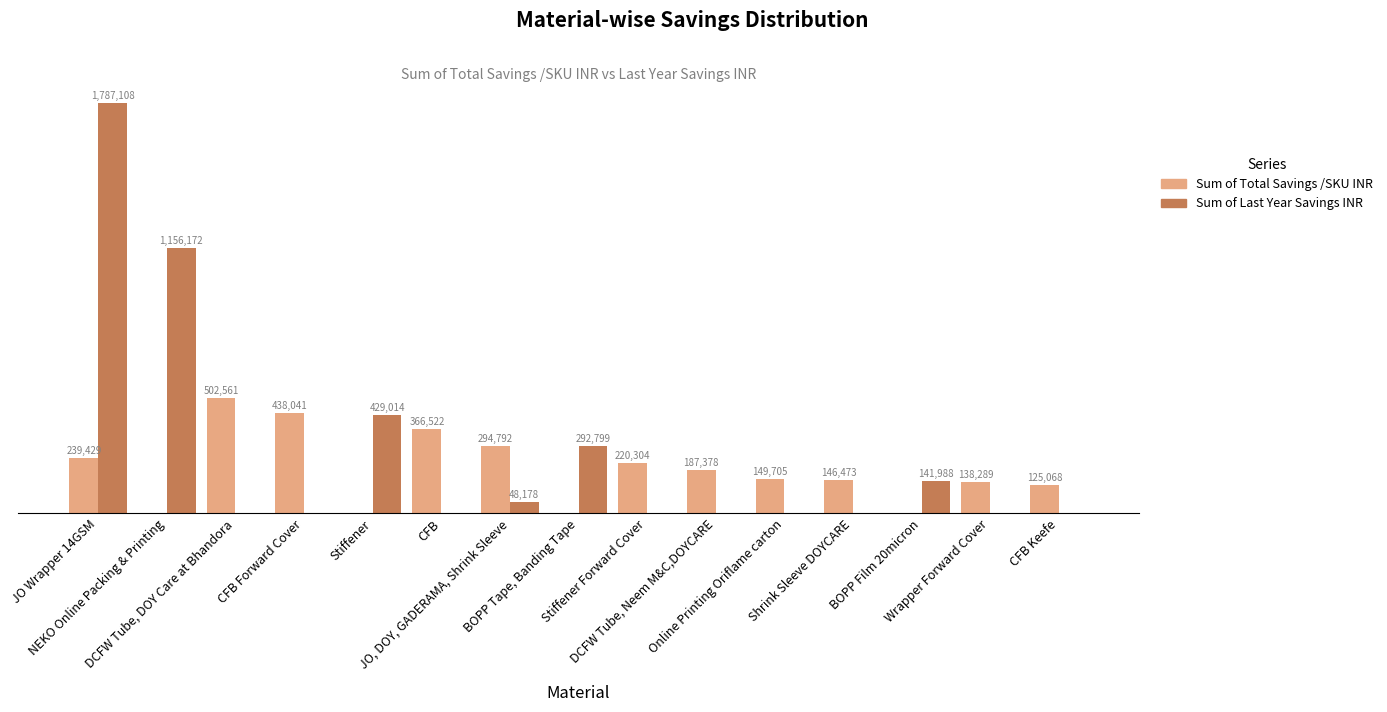

The Sum of Total Savings /SKU INR series shows 149705 at Online Printing Oriflame carton. True or false?

True